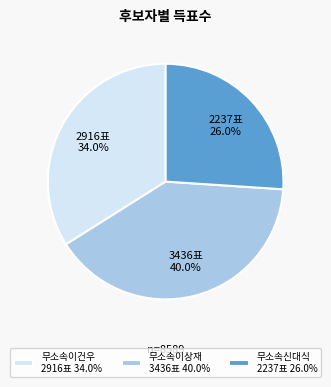

Rank the categories by value from highest to lowest.

무소속이상재, 무소속이건우, 무소속신대식